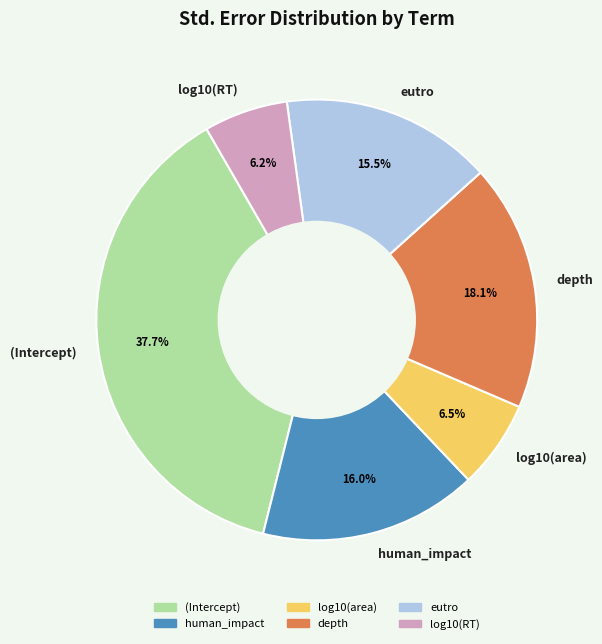

To the nearest percent, what is the combined percentage of eutro and log10(RT)?

22%